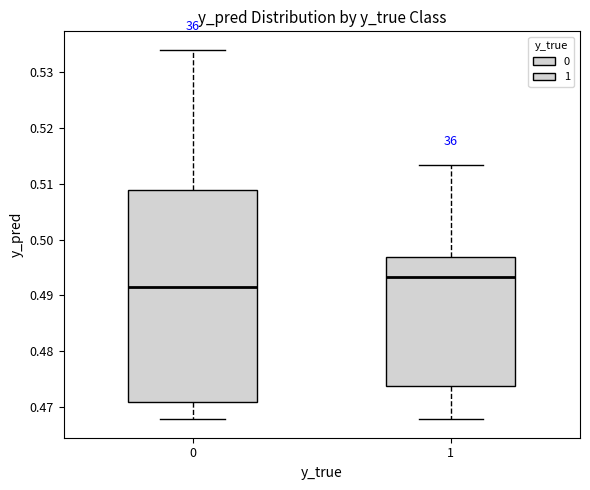

Reading left to right, read every box against the y-axis: the position of its median line, the range the box covers, and the ends of its whiskers. The values are not printed on the chart, so give them approximately, as read against the axis.

0: median 0.492, box 0.471 to 0.509, whiskers 0.468 to 0.534
1: median 0.493, box 0.474 to 0.497, whiskers 0.468 to 0.513